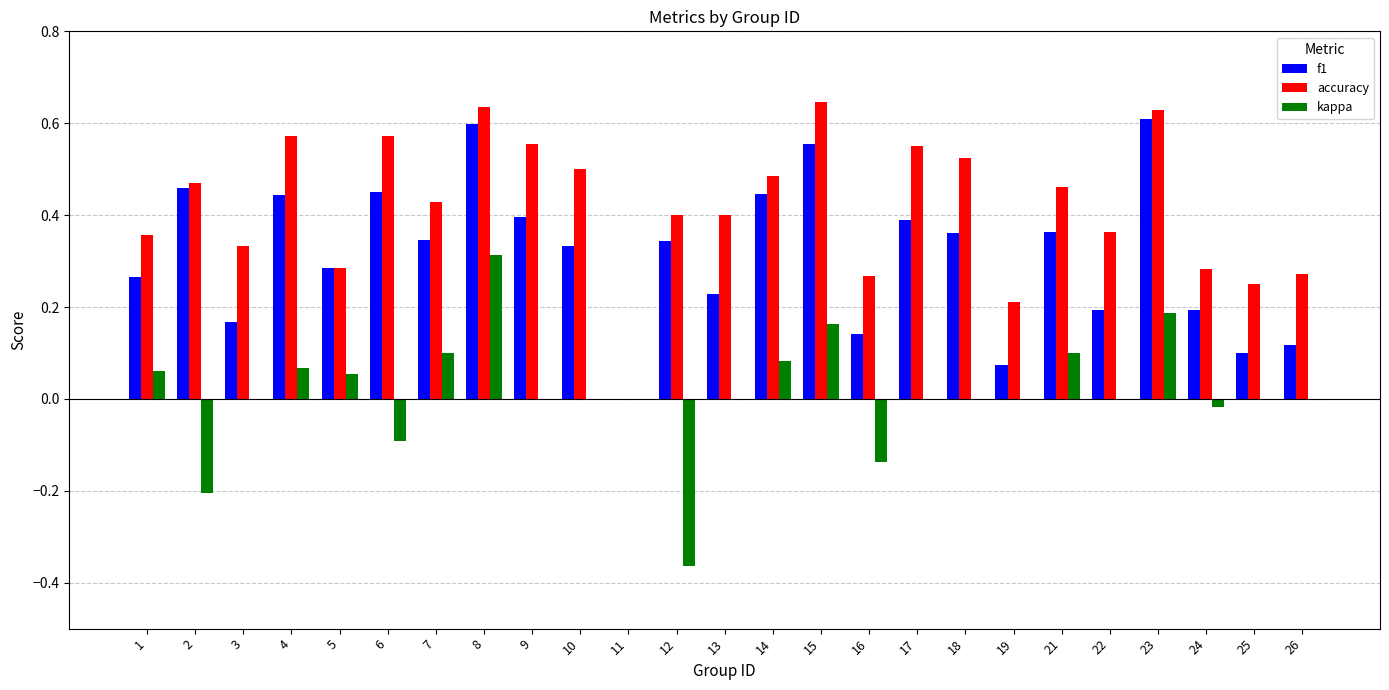

Which series has the largest total across all categories?

accuracy